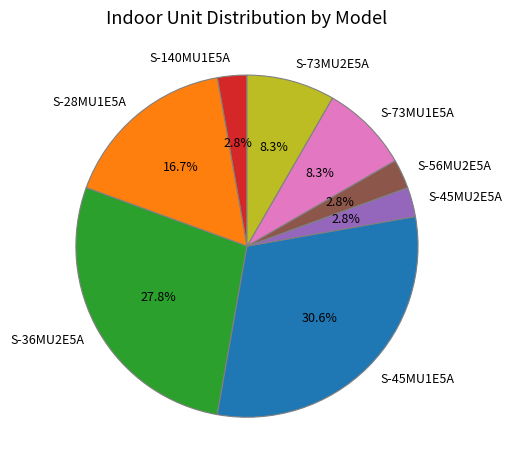

Do S-45MU2E5A and S-28MU1E5A together represent more than half of the pie?

No